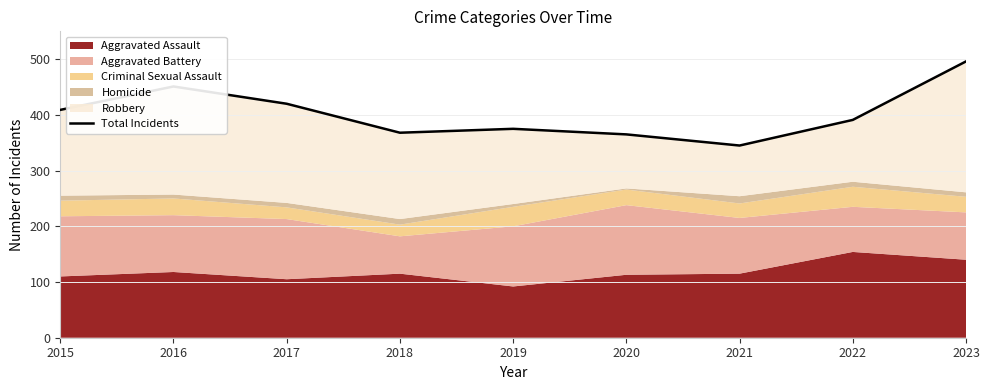

The chart shows a value of 589 at 2017. True or false?

False